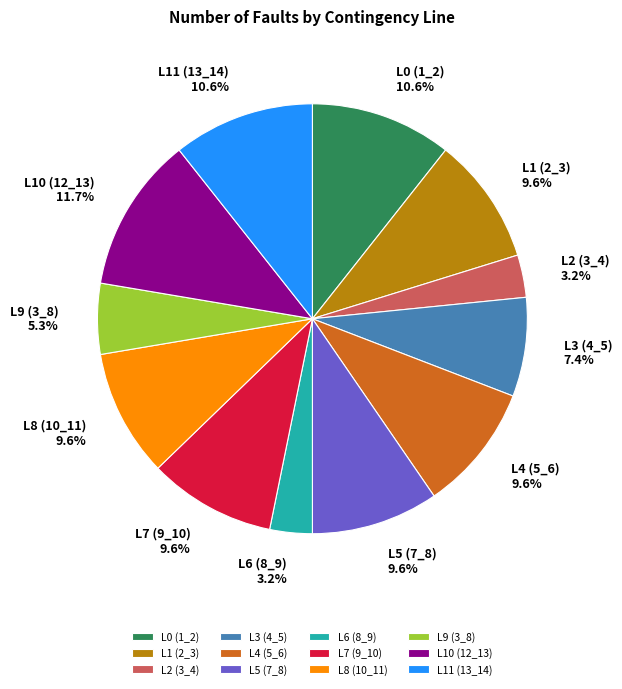

To the nearest percent, what portion does L3 (4_5) represent?

7%